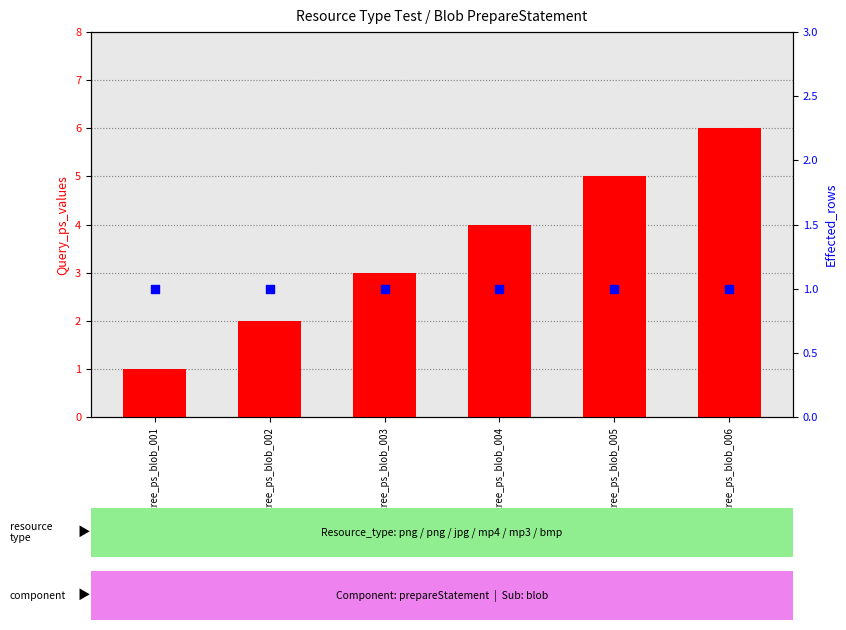

What are all the series names shown in the legend?

Query_ps_values, Effected_rows